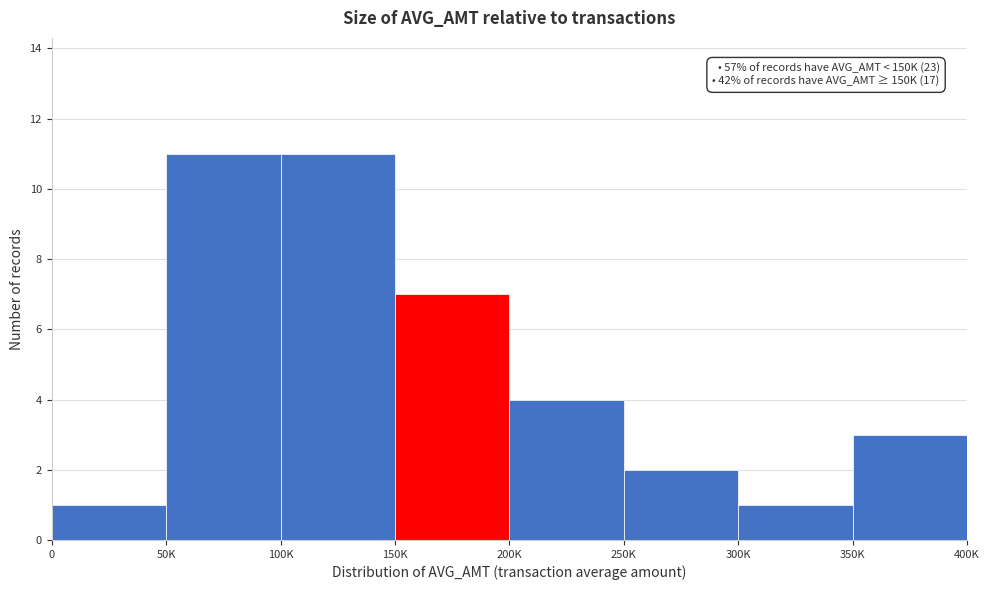

Reading right to left, transcribe all the data shown in this chart.

3	1	2	4	7	11	11	1